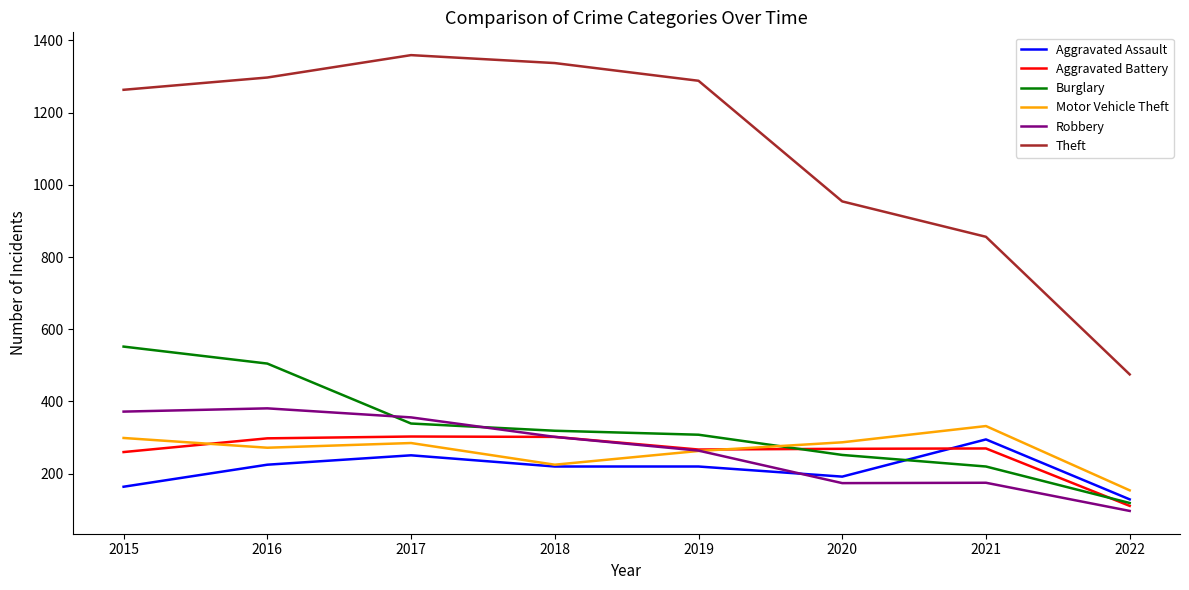

What is the difference between the maximum and minimum values in the Aggravated Battery series?

192